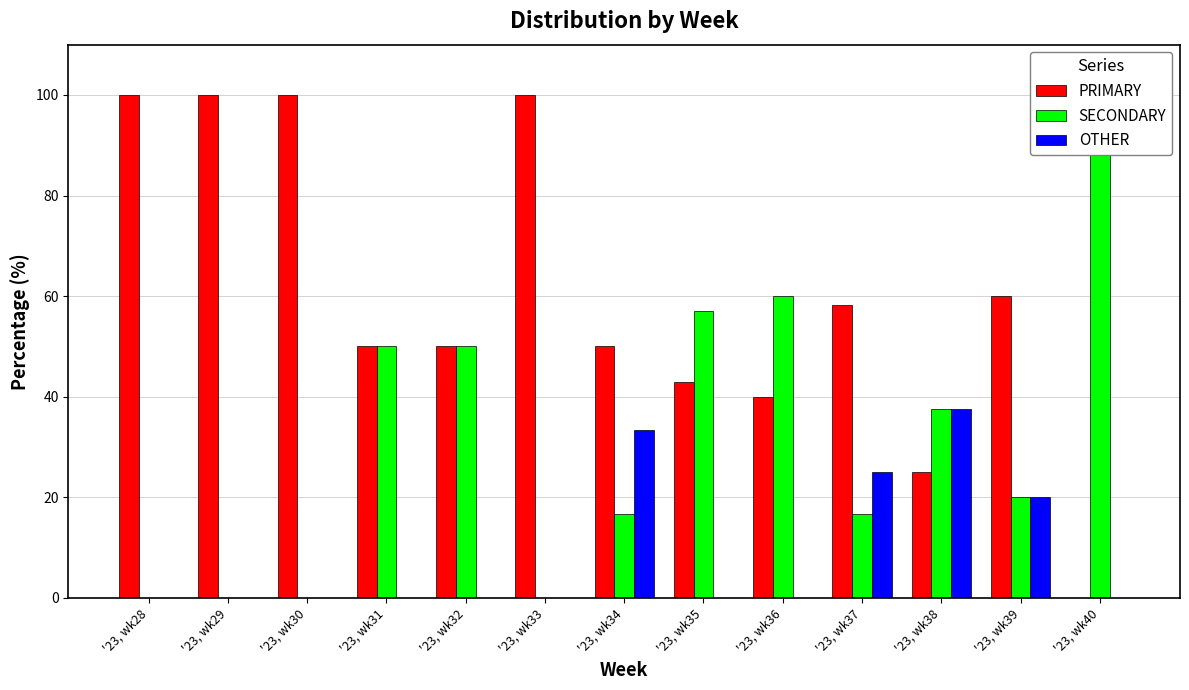

Which series changed the most between '23, wk31 and '23, wk36?

PRIMARY